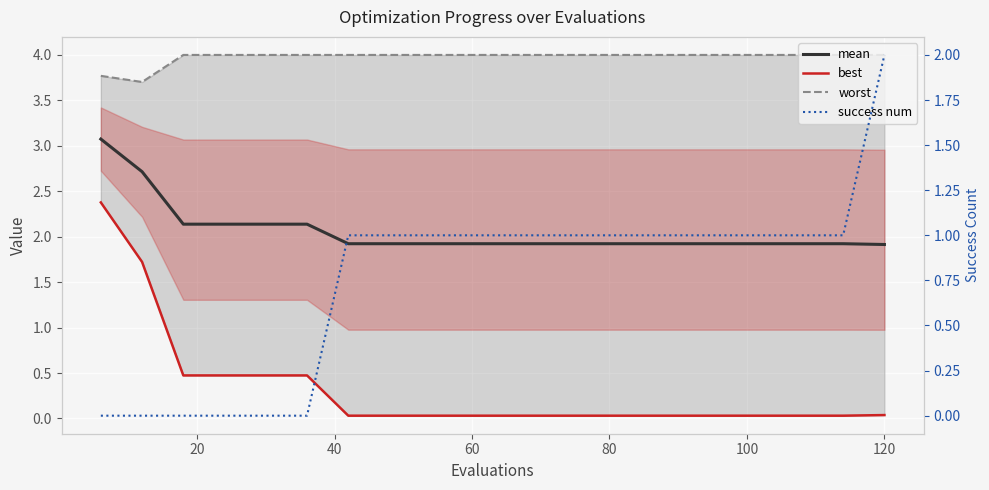

What is the sum of all success num values?

15.0